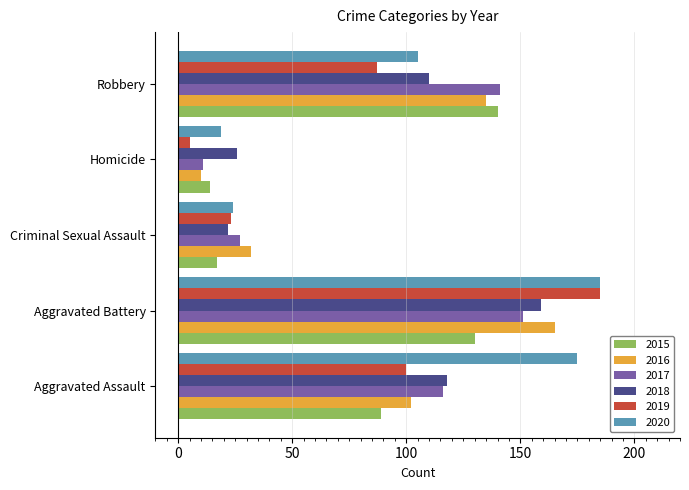

What is the spread (max minus min) of values at Robbery?

54